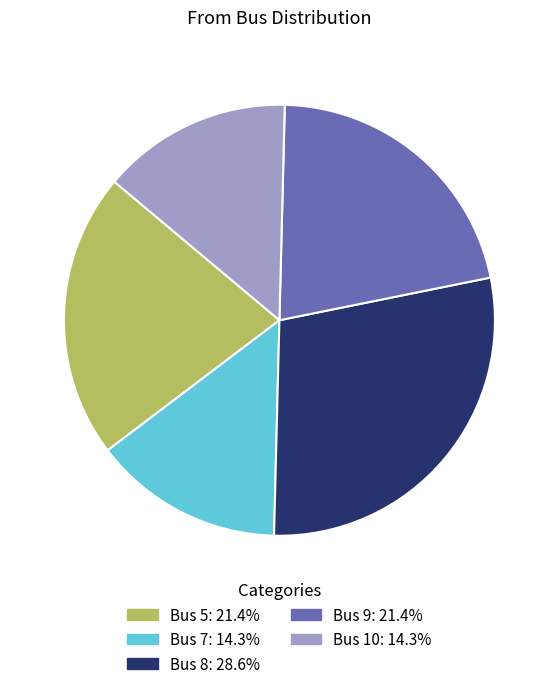

The Bus 5 slice represents 29% of the pie. True or false?

False